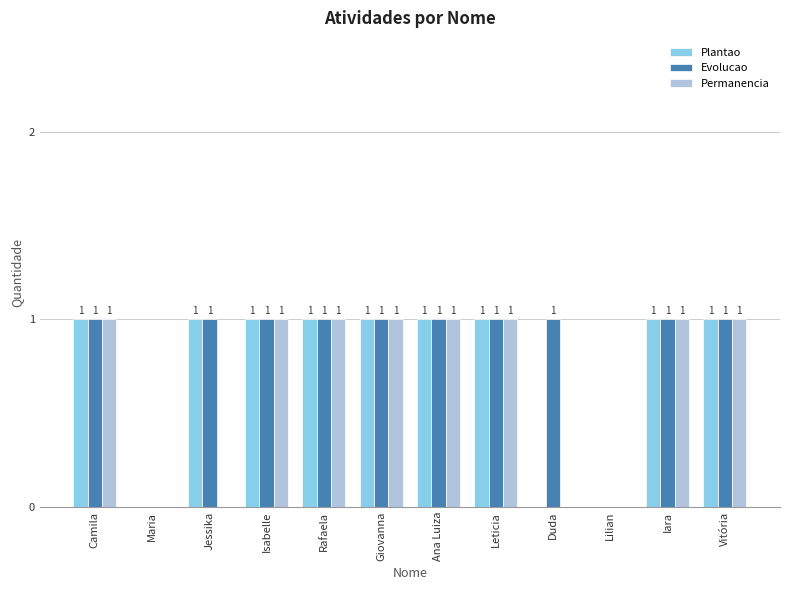

What is the sum of all Evolucao values?

10